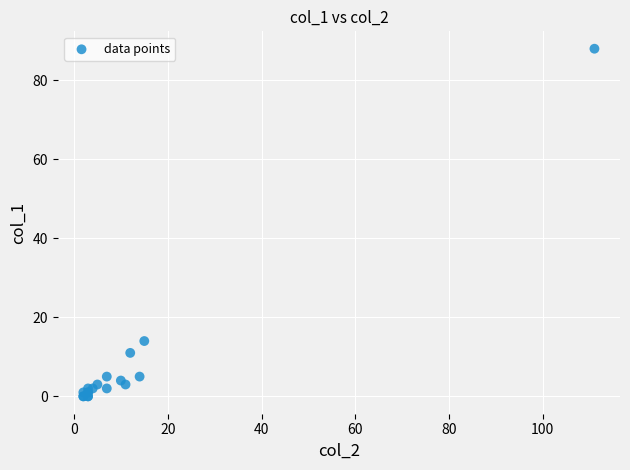

What Y value in the scatter plot is closest to 44?

14